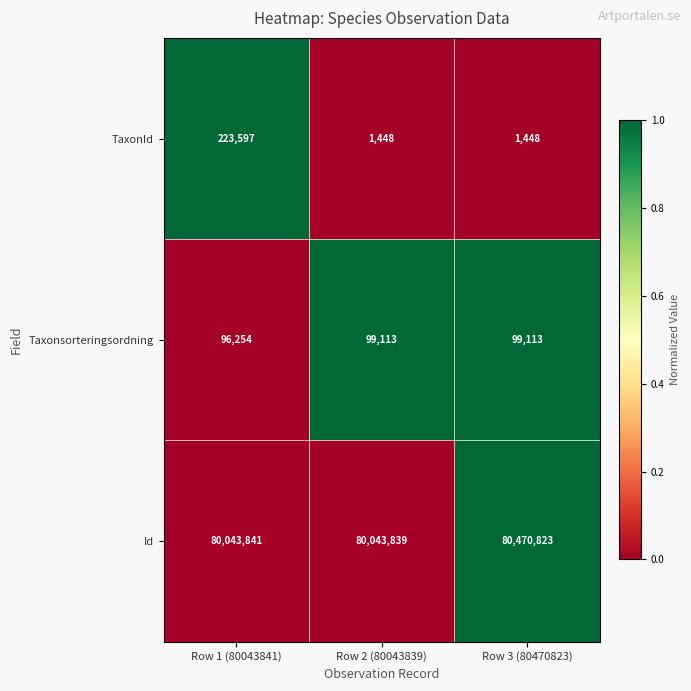

What is the difference between the highest and lowest values at Row 2 (80043839)?

80042391